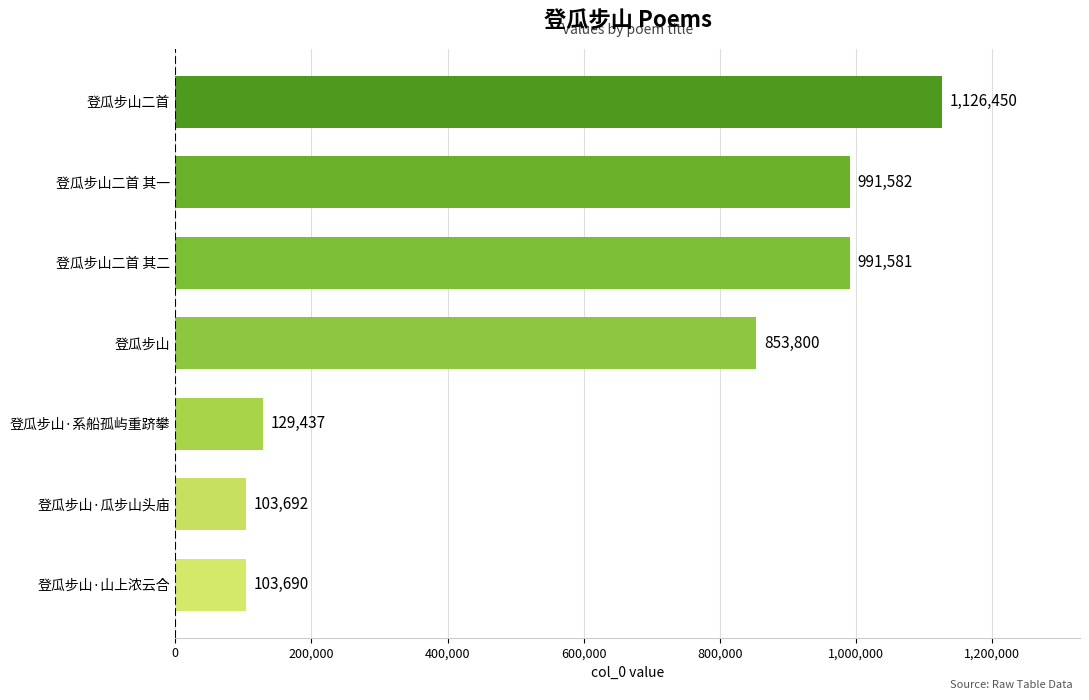

What is the sum of all values?

4300232